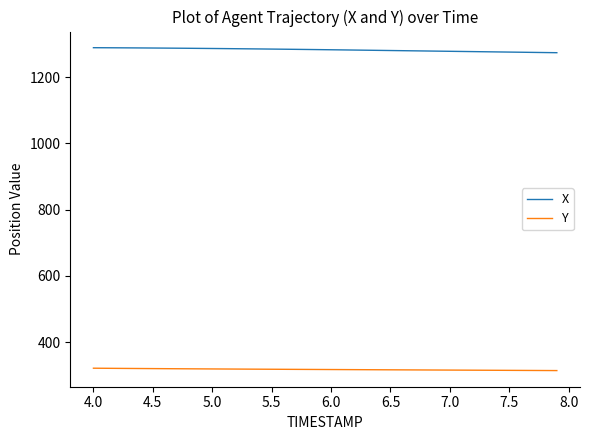

Rank the series by their average value, from lowest to highest.

Y, X